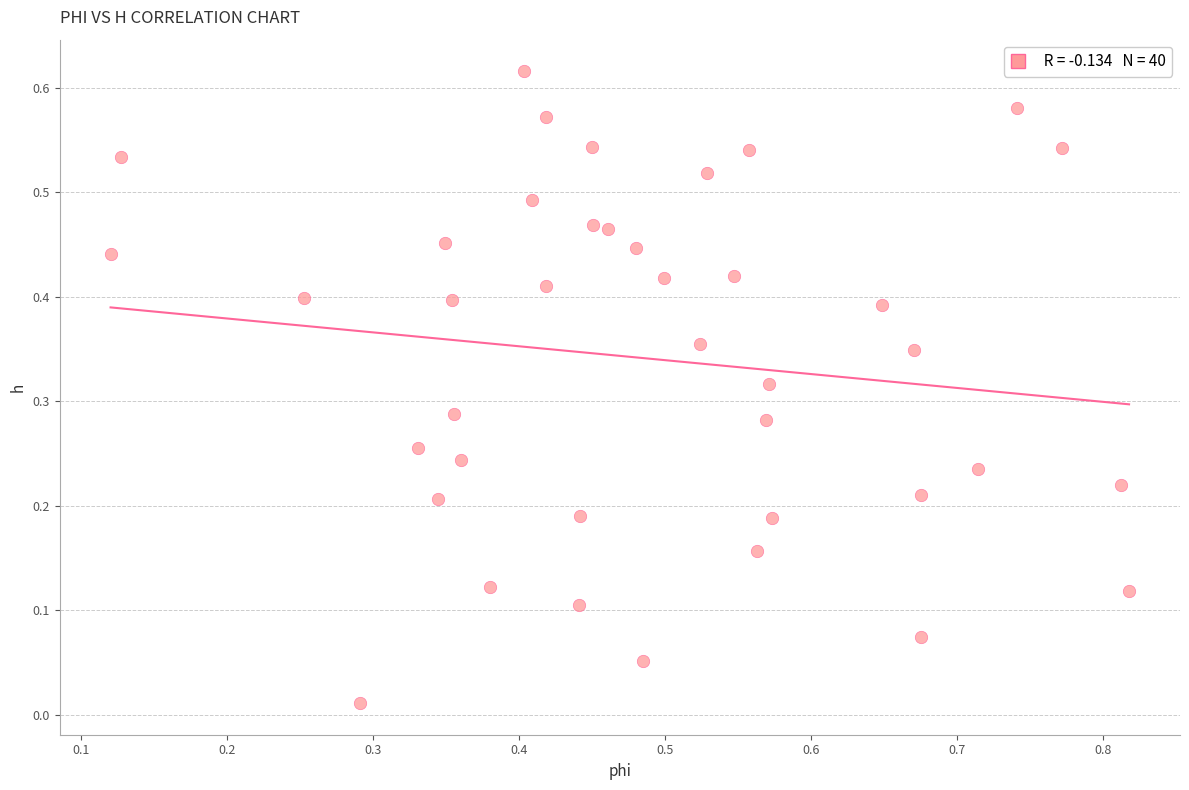

What is the range of X values (max minus min)?

0.7